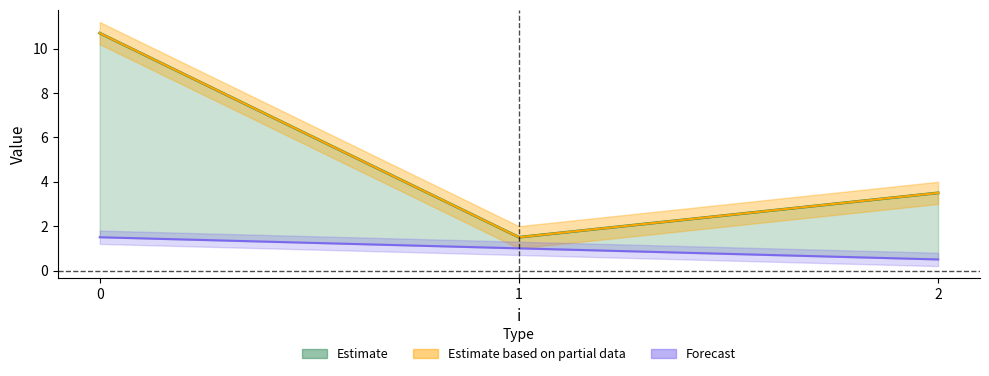

How many distinct data groups are displayed?

3